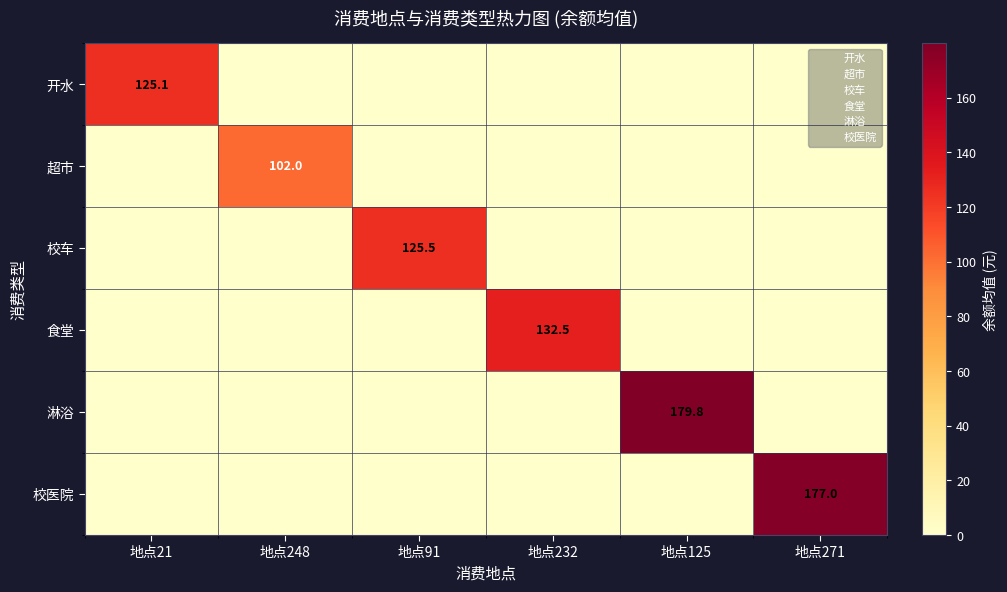

The value of 校车 at 地点91 is 62.1. True or false?

False